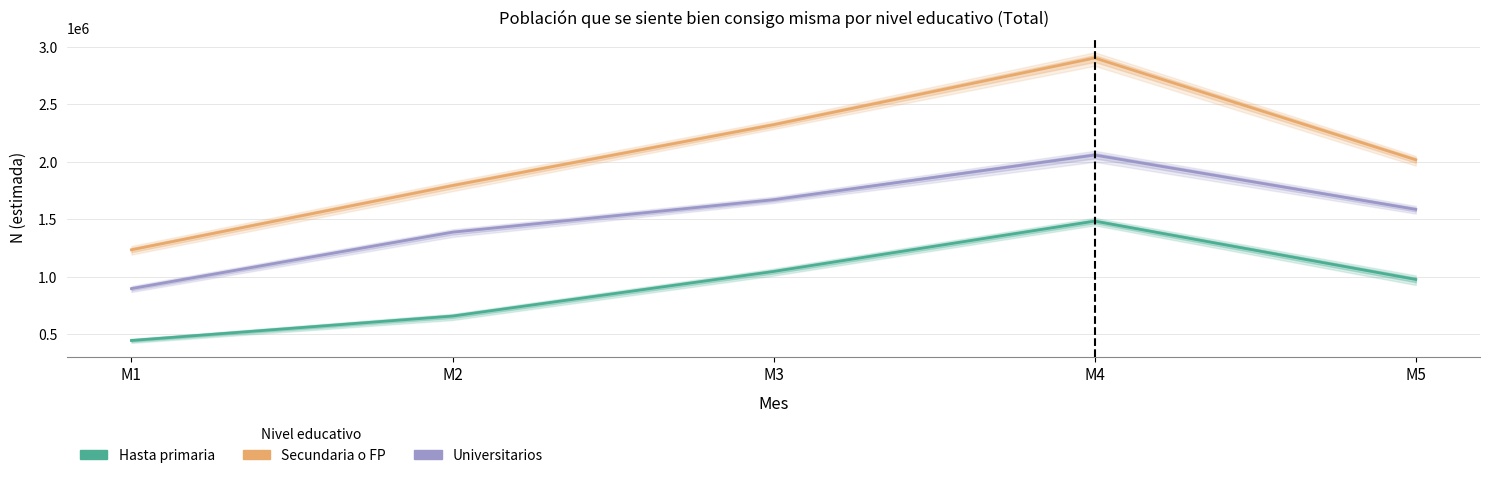

True or false: Secundaria o FP and Hasta primaria cross at least once.

False